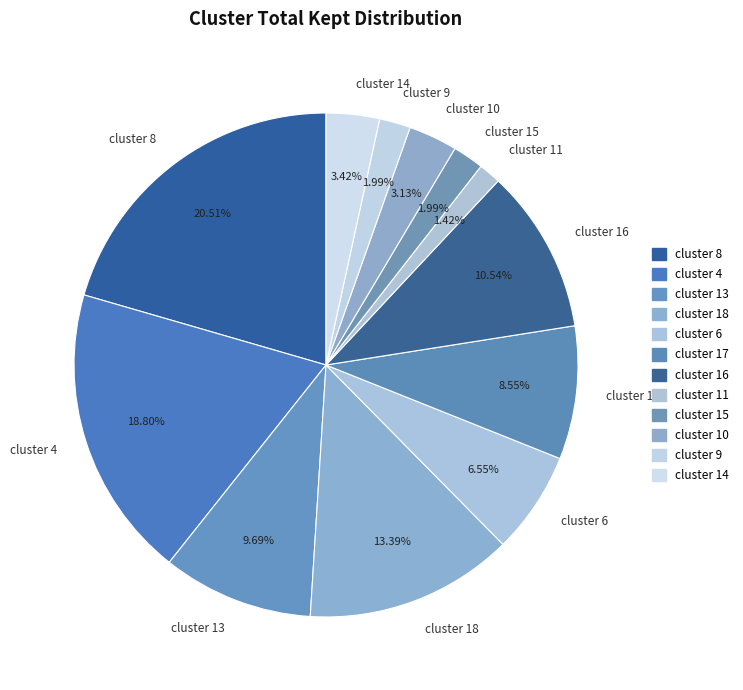

Does cluster 11 account for over 50% of the chart?

No